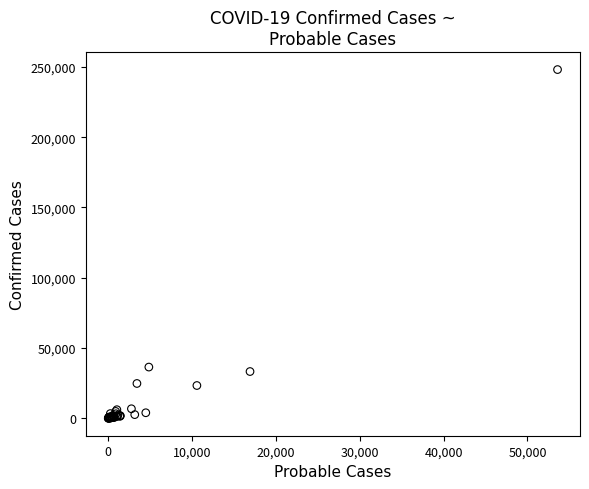

What Y value in the scatter plot is closest to 124059?

36466